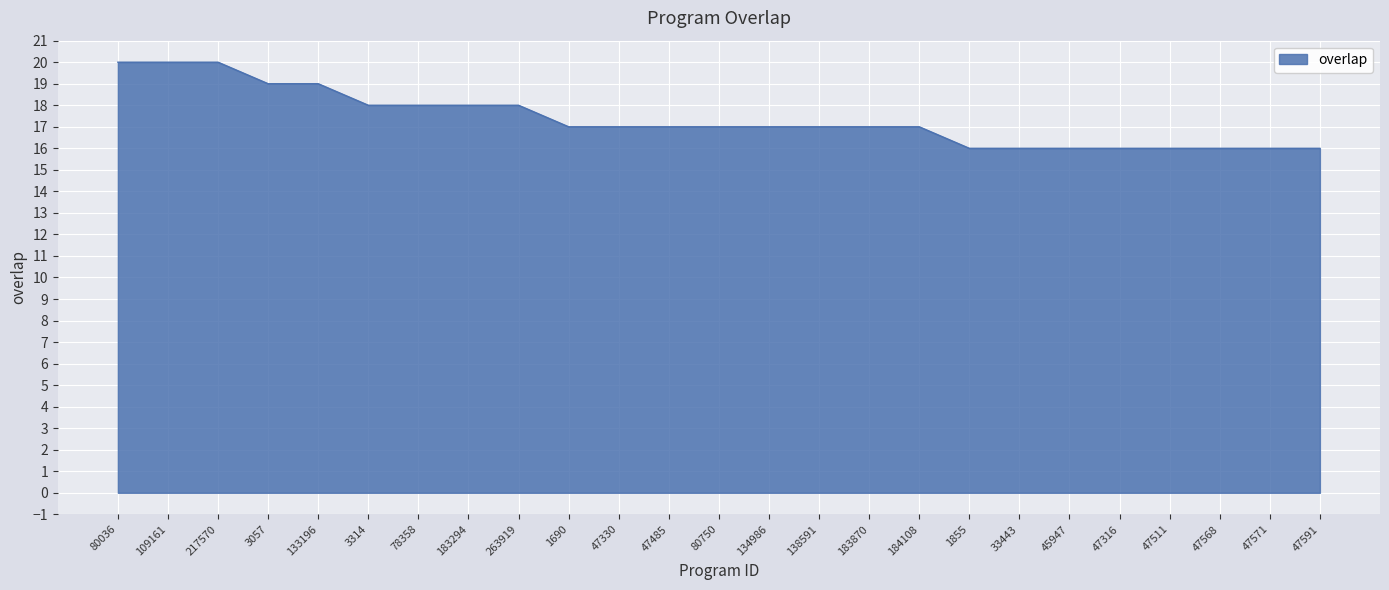

Reading left to right, list all the values displayed in this chart.

80036=20	109161=20	217570=20	3057=19	133196=19	3314=18	78358=18	183294=18	263919=18	1690=17	47330=17	47485=17	80750=17	134986=17	138591=17	183870=17	184108=17	1855=16	33443=16	45947=16	47316=16	47511=16	47568=16	47571=16	47591=16